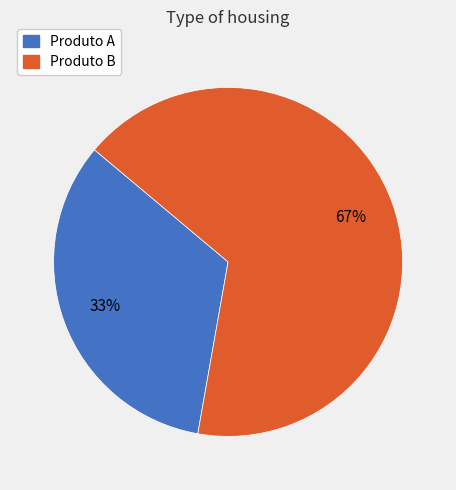

Which slice represents more than half of the pie?

Produto B